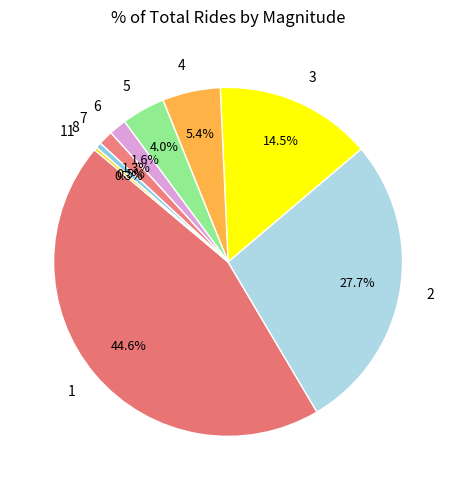

Does 8 represent more than half of the total?

No